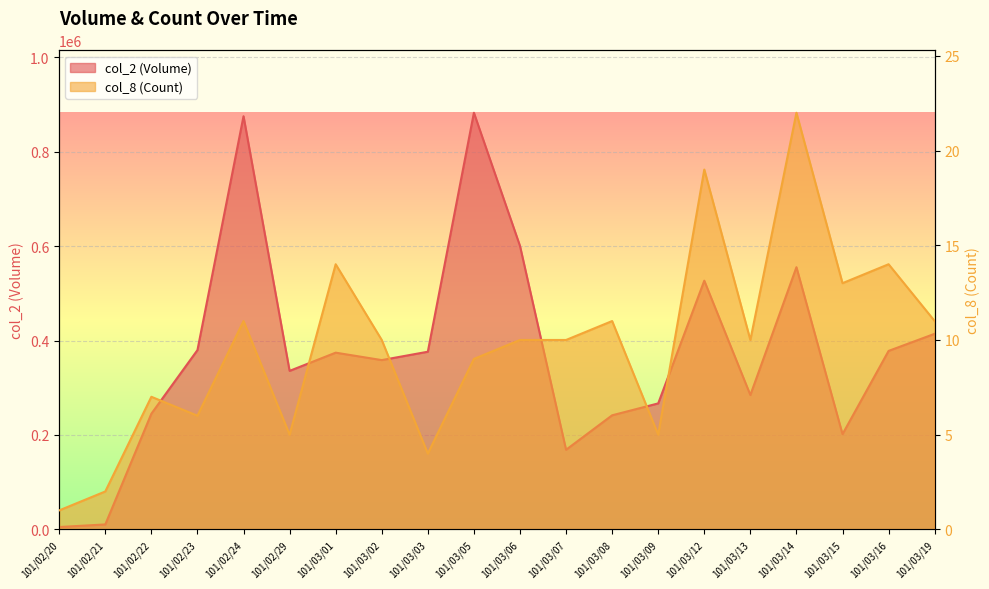

What are all the series names shown in the legend?

col_2 (Volume), col_8 (Count)